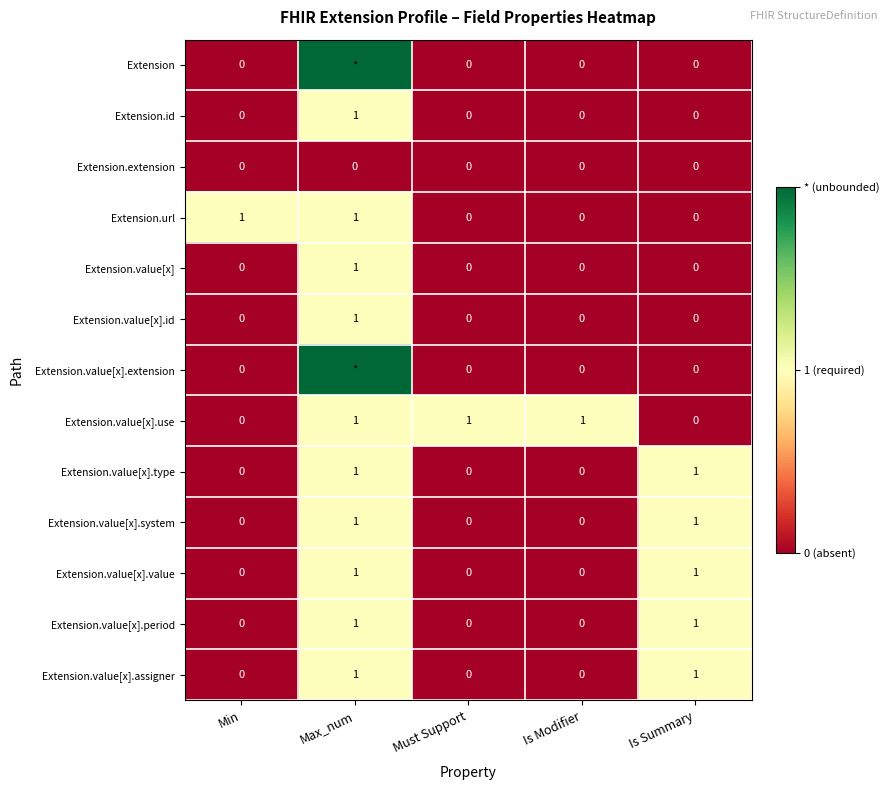

What is the difference between the maximum and minimum values in the Extension.url series?

1